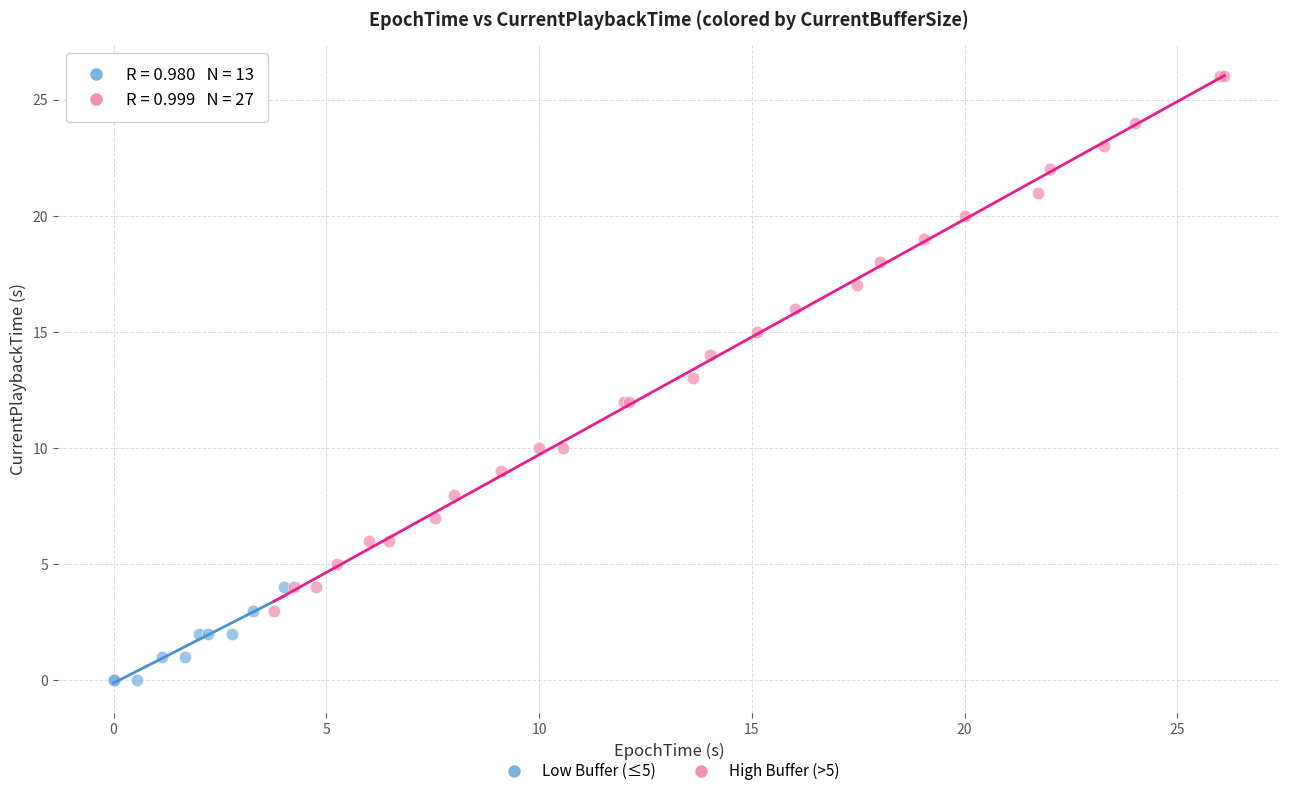

Which series has the largest Y range (max minus min)?

High Buffer (>5)